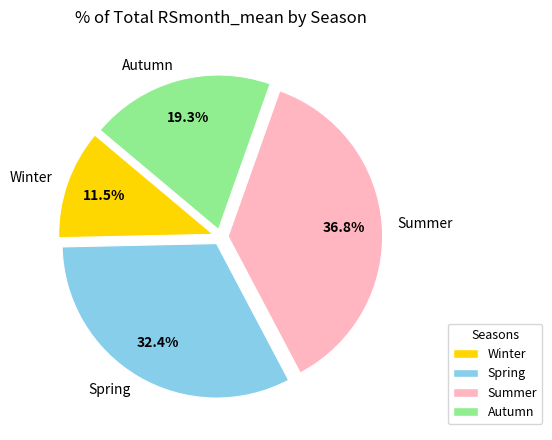

Which category has the smallest portion of the pie?

Winter